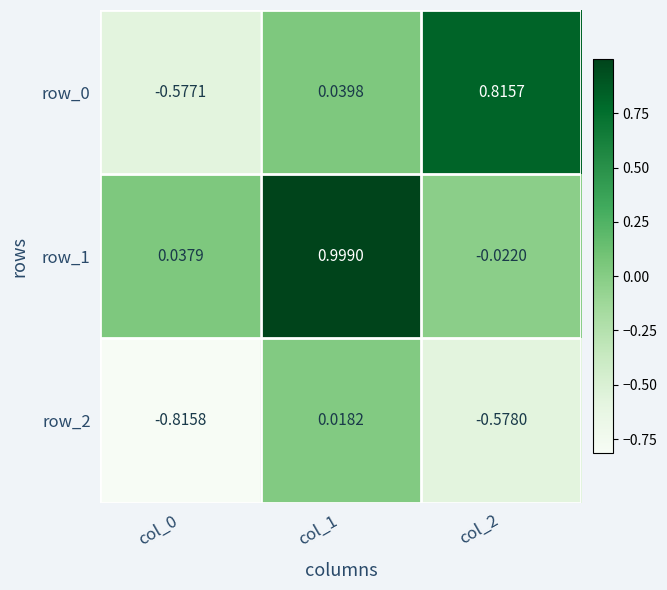

Is the value of row_1 at col_2 greater than the value of row_2 at col_2?

Yes